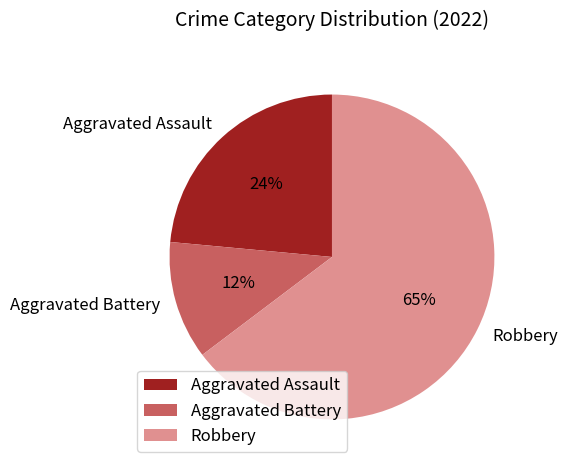

Which slice is the largest?

Robbery